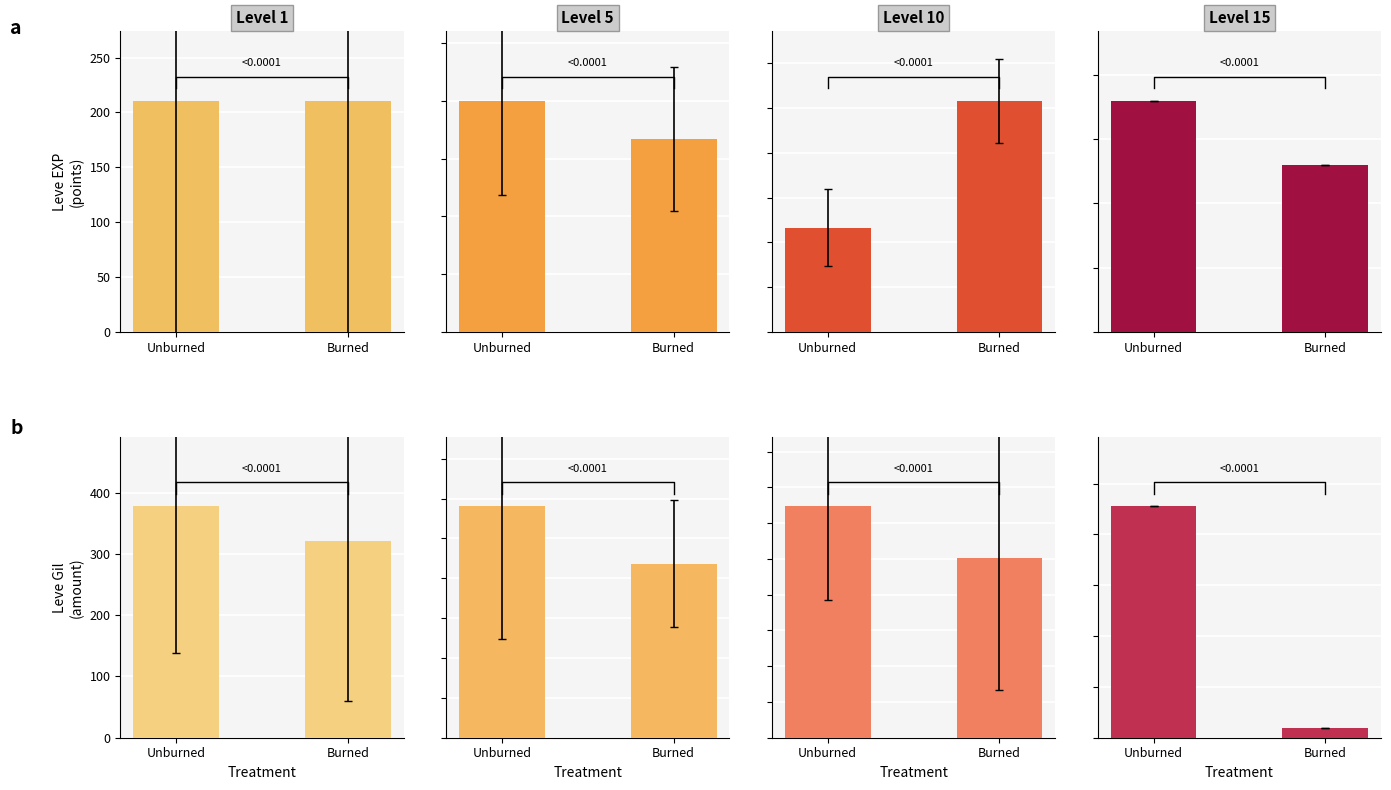

At which label does Level 1 first exceed 377?

Unburned